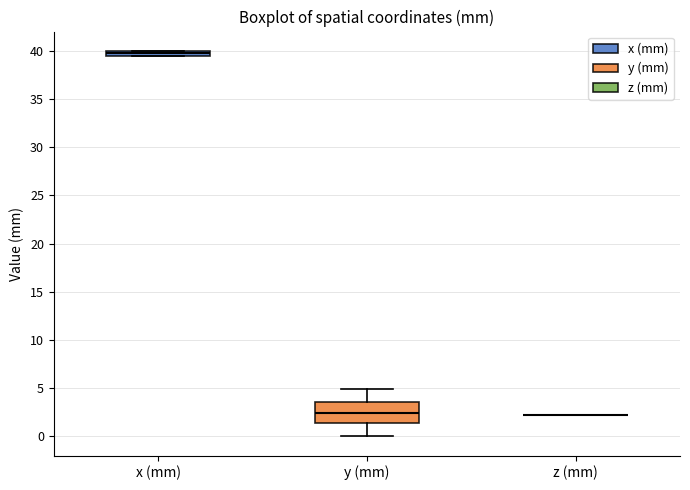

Where is the lower edge of the box for y (mm) on the y-axis? The values are not printed on the chart, so give them approximately, as read against the axis.

1.5